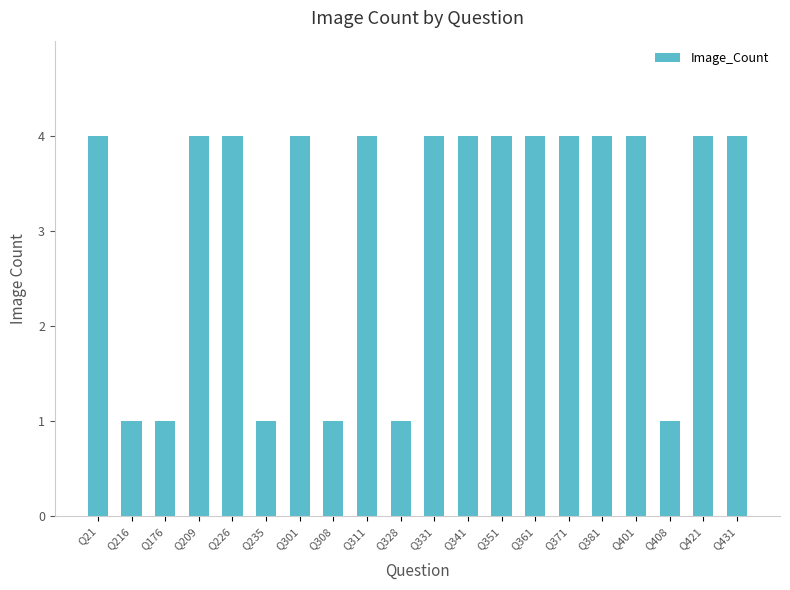

What position from the left is Q301?

7